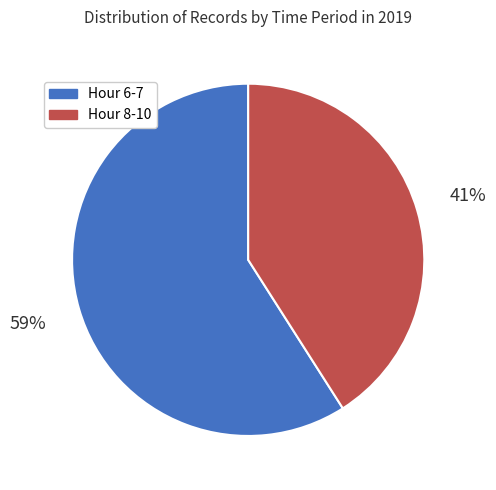

To the nearest percent, what is the average slice percentage?

50%